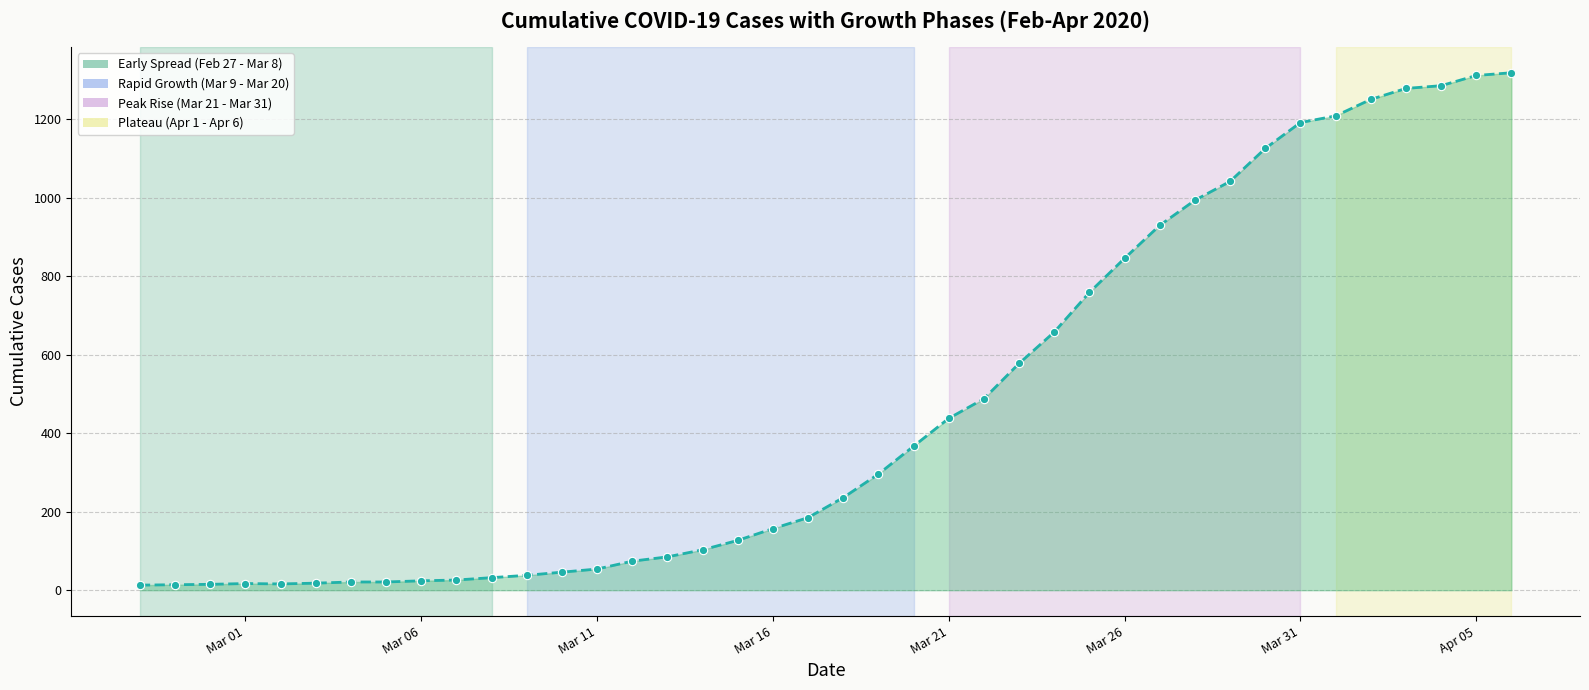

What is the greatest value displayed?

1319